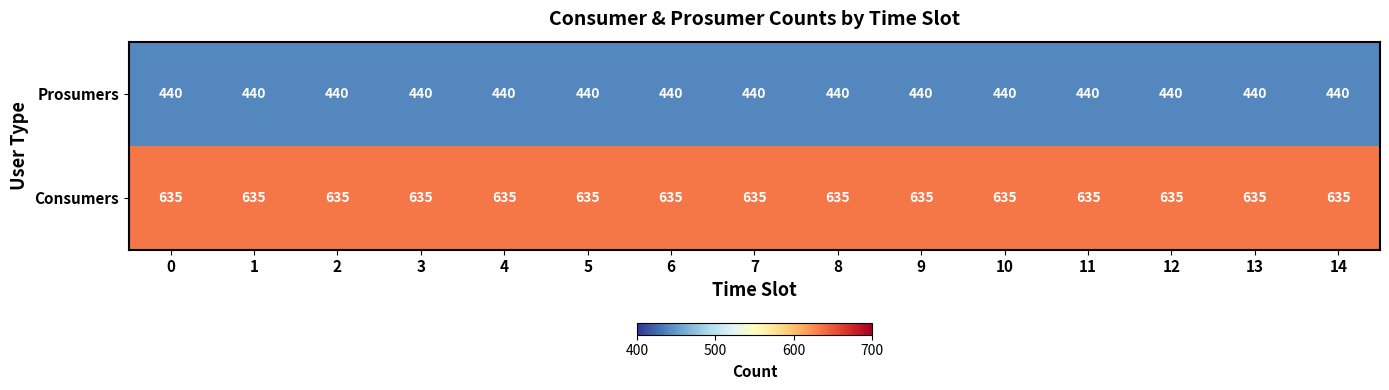

The Consumers series shows 210 at 13. True or false?

False